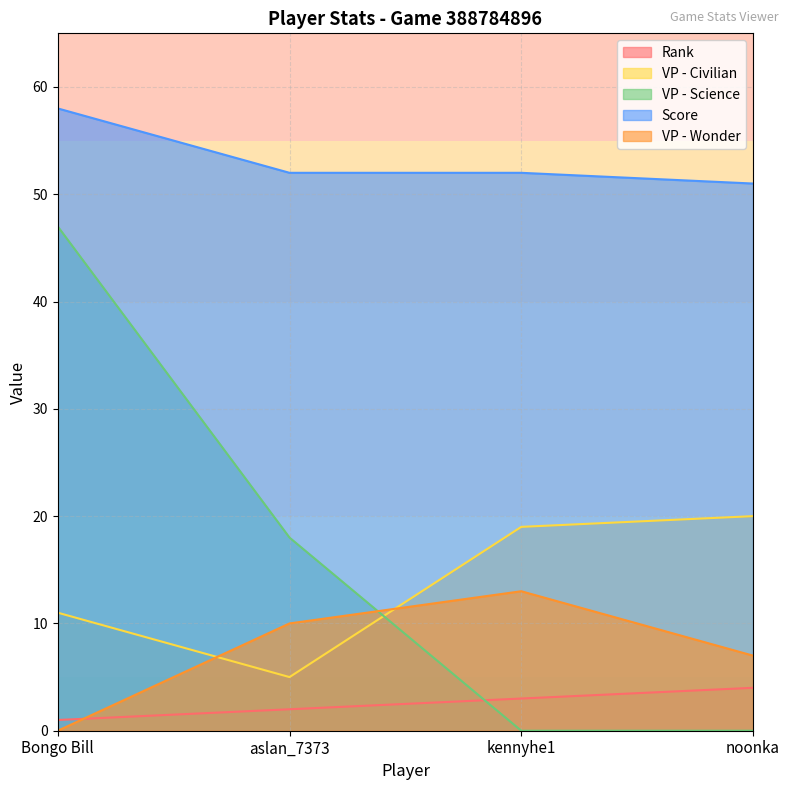

What is the label of the 1st point from the right?

noonka